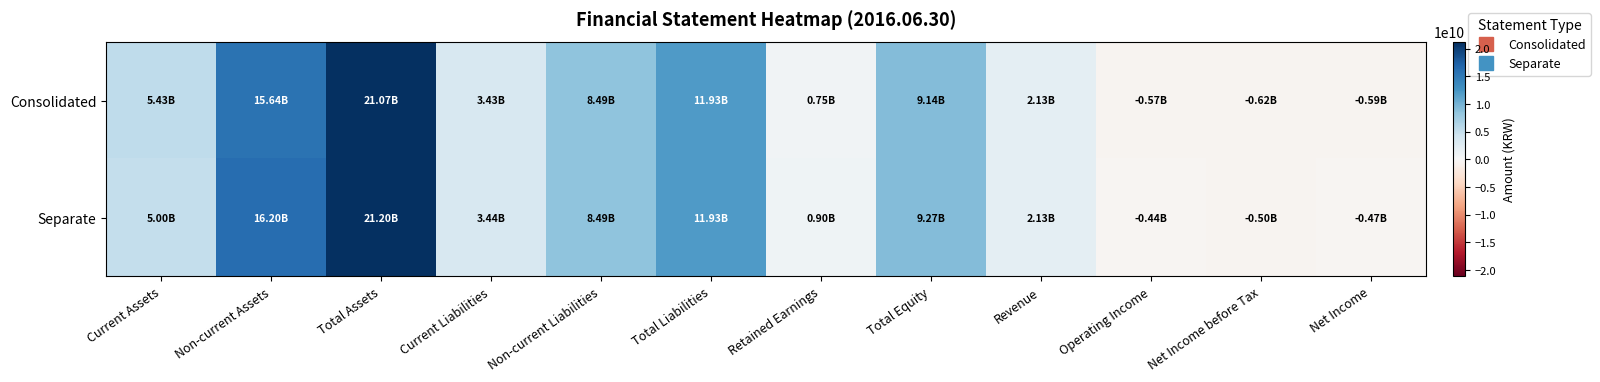

What is the difference between the highest and lowest values at Net Income before Tax?

117650538